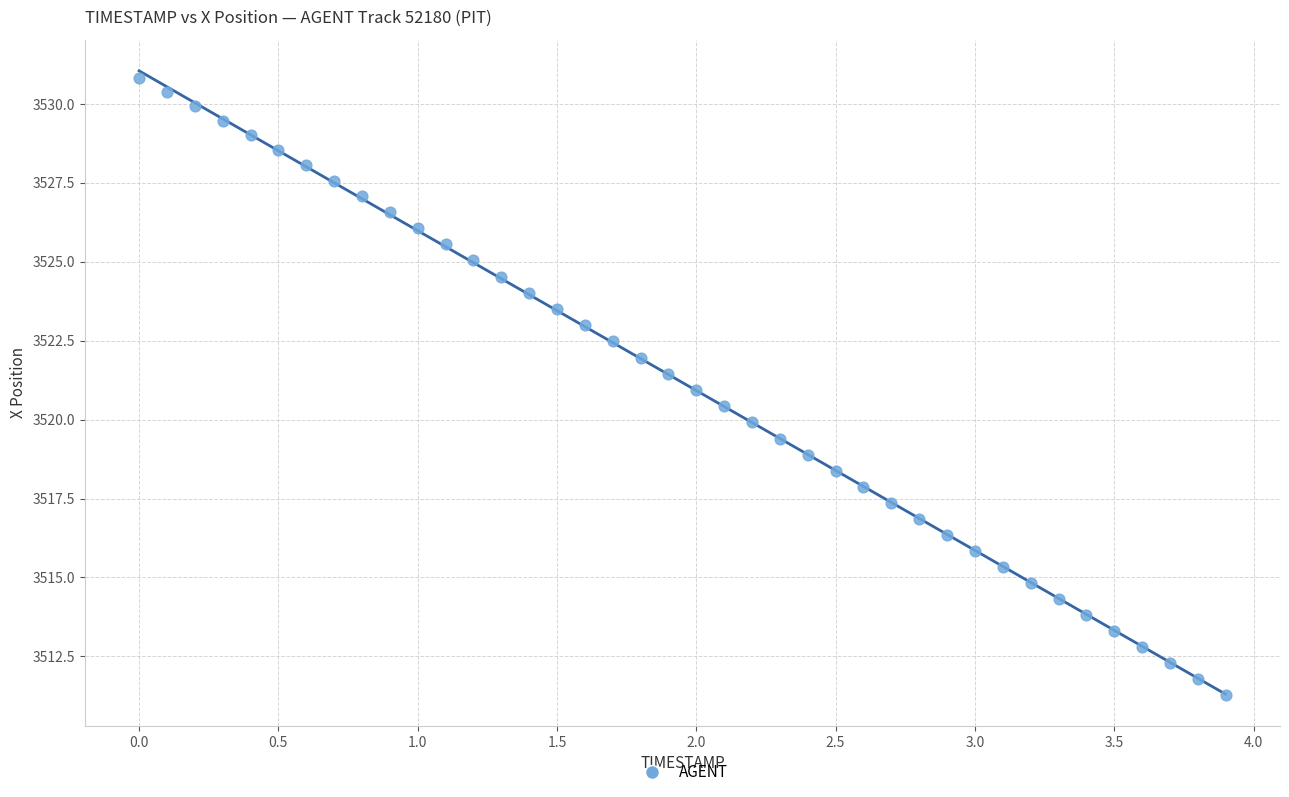

What is the range of Y values (max minus min)?

19.5